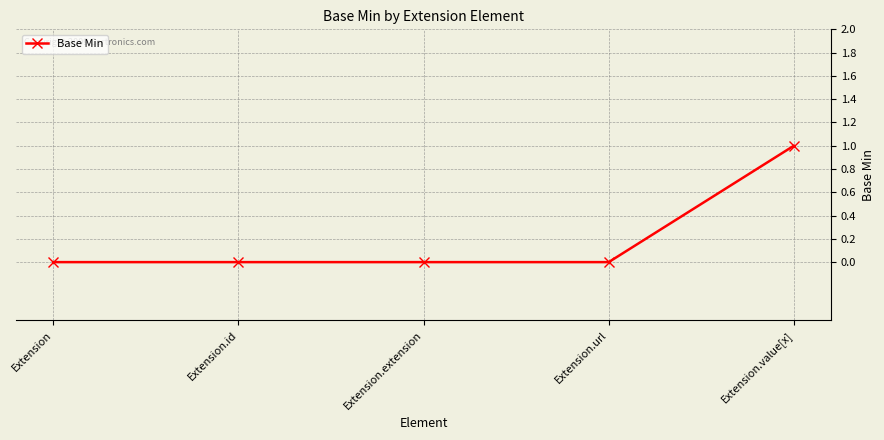

What is the label of the 2nd point from the right?

Extension.url